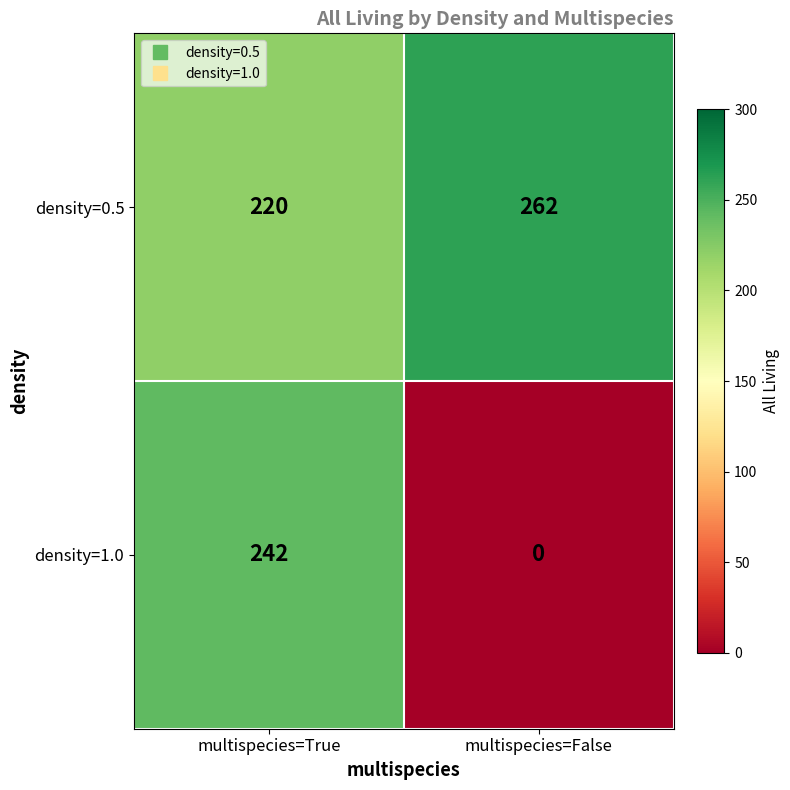

Which category has the lowest value across all series?

multispecies=False